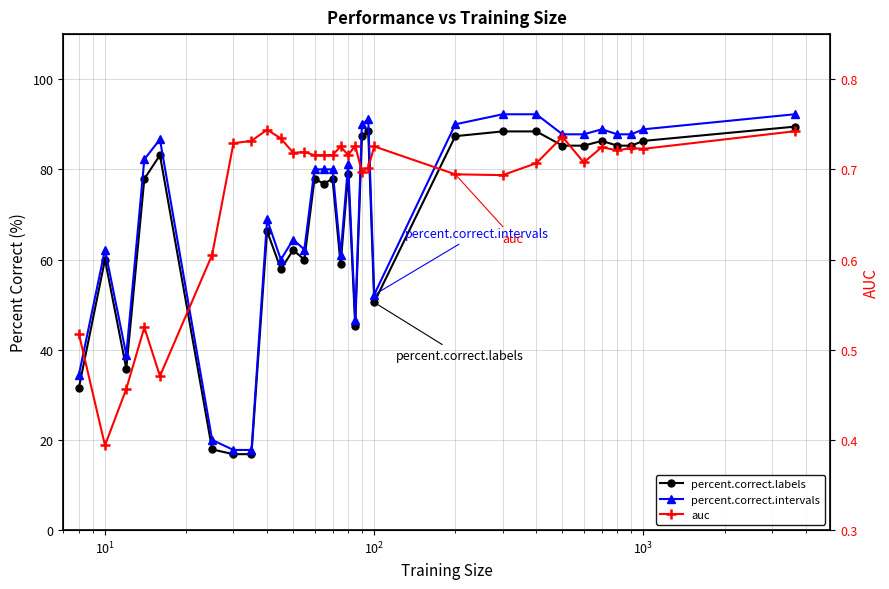

True or false: percent.correct.labels and percent.correct.intervals cross at least once.

False